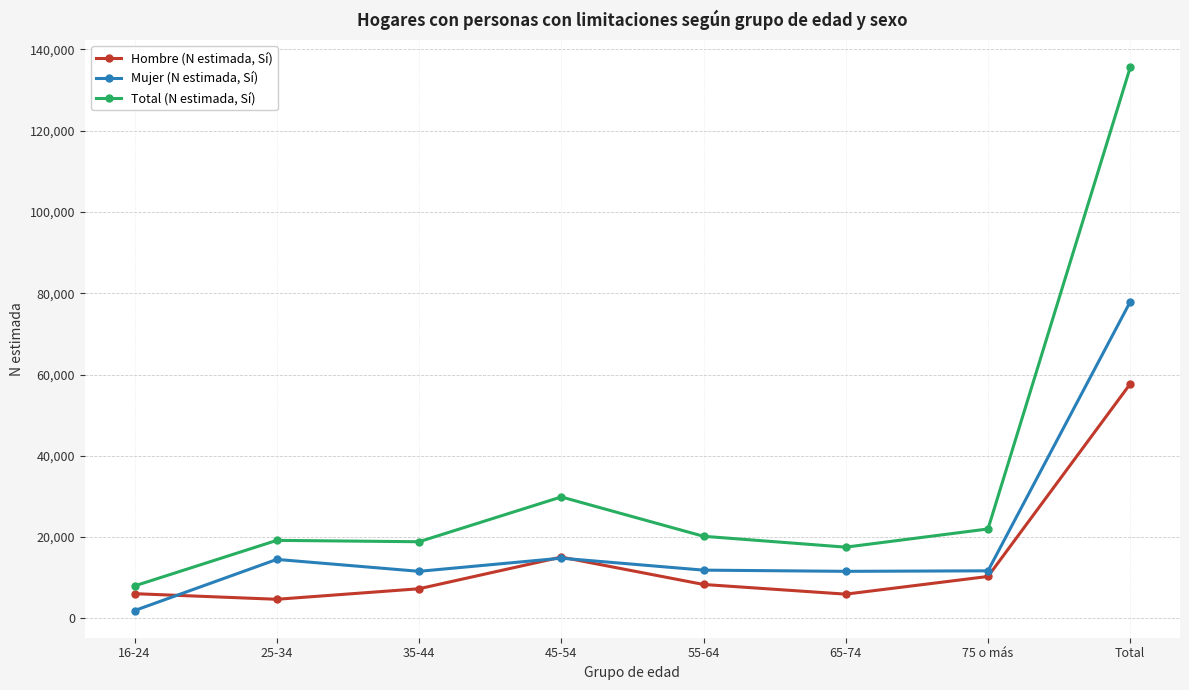

Rank the series by their maximum value, from lowest to highest.

Hombre (N estimada, Sí), Mujer (N estimada, Sí), Total (N estimada, Sí)